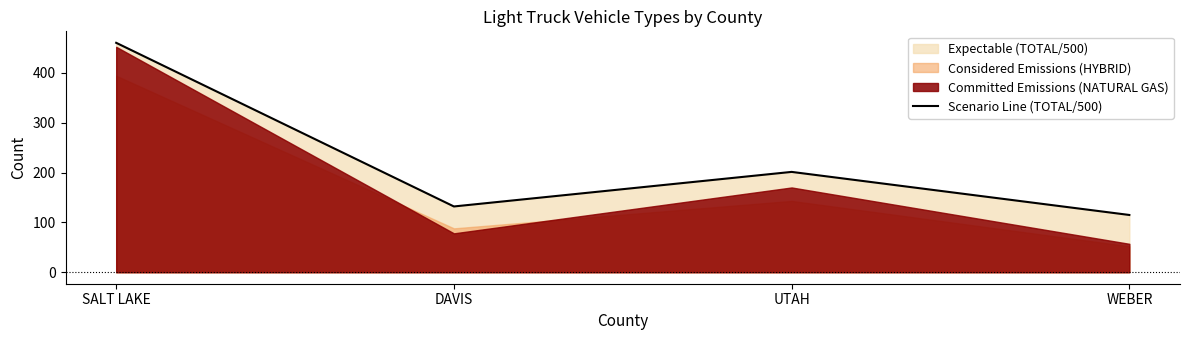

What position from the right is WEBER?

1